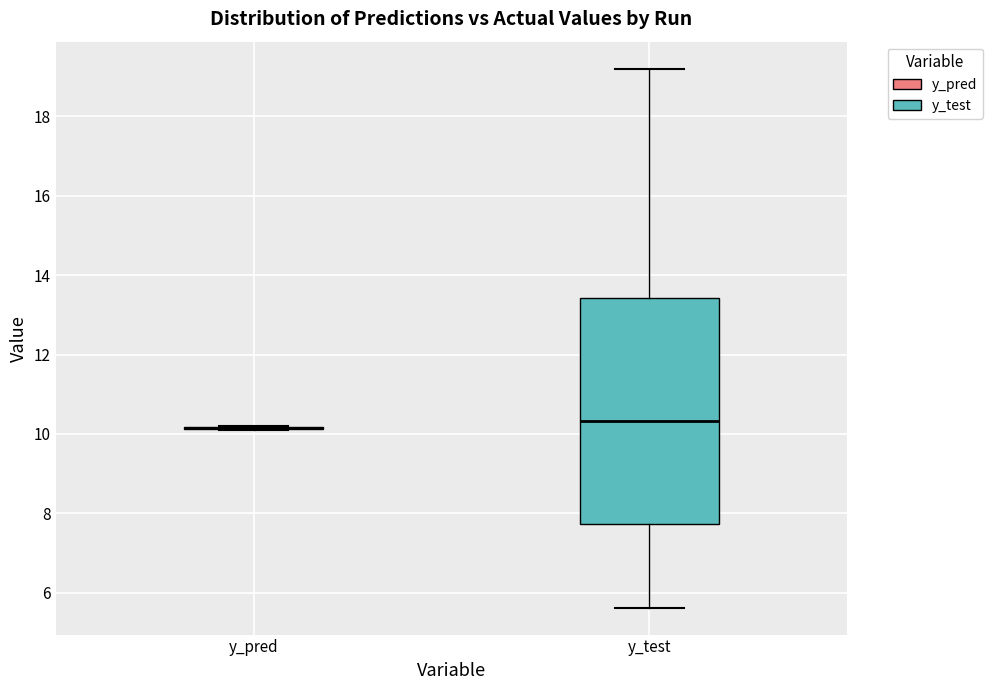

Reading left to right, transcribe this box plot: for each box, give where its median line is, the range the box spans, and where its two whiskers end, as read against the y-axis. The values are not printed on the chart, so give them approximately, as read against the axis.

y_pred: box collapsed to a line at 10.2, whiskers 10.2 to 10.2
y_test: median 10.4, box 7.8 to 13.4, whiskers 5.6 to 19.2